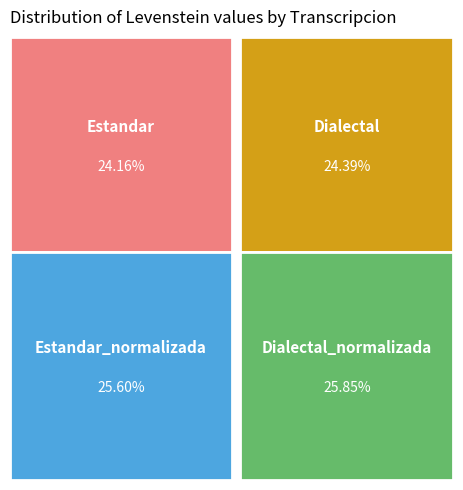

Which category has the smallest portion of the pie?

Estandar